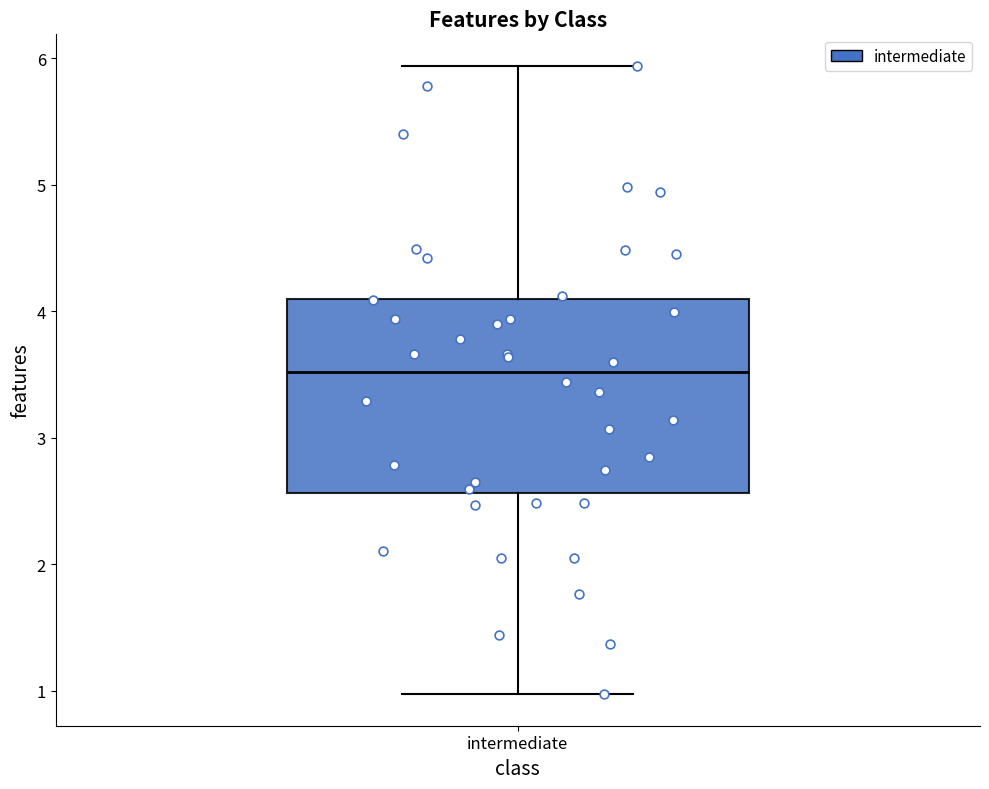

Read this box plot against the y-axis: the position of the median line, the range covered by the box, and the ends of both whiskers. The values are not printed on the chart, so give them approximately, as read against the axis.

median 3.5, box 2.6 to 4.1, whiskers 1.0 to 5.9